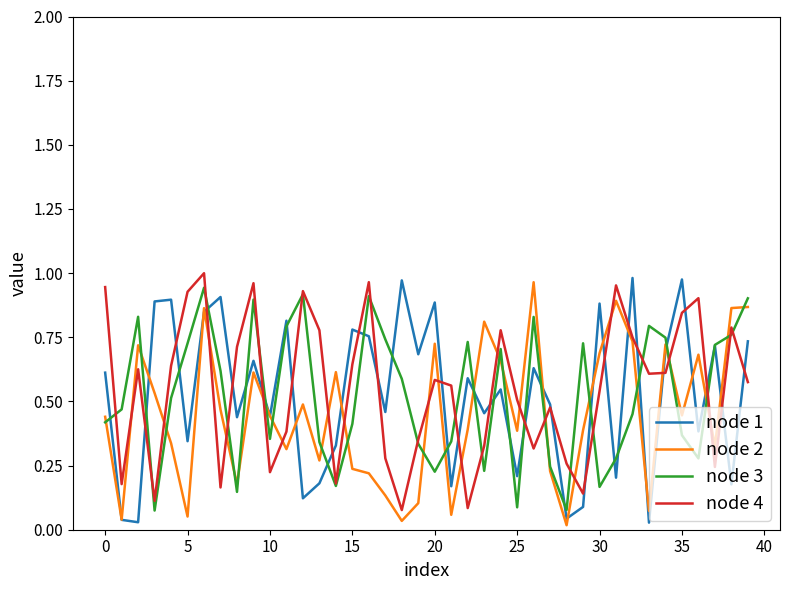

Does the chart have visible grid lines?

No